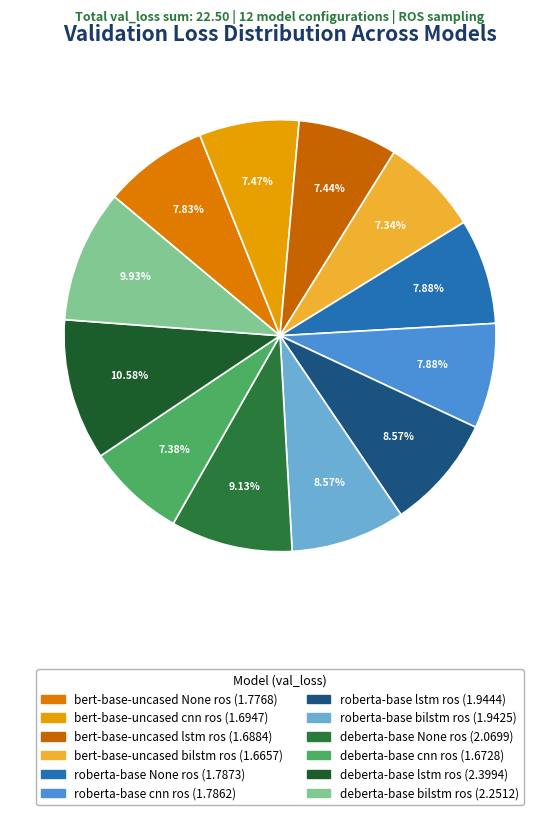

The deberta-base None ros slice represents 9% of the pie. True or false?

True